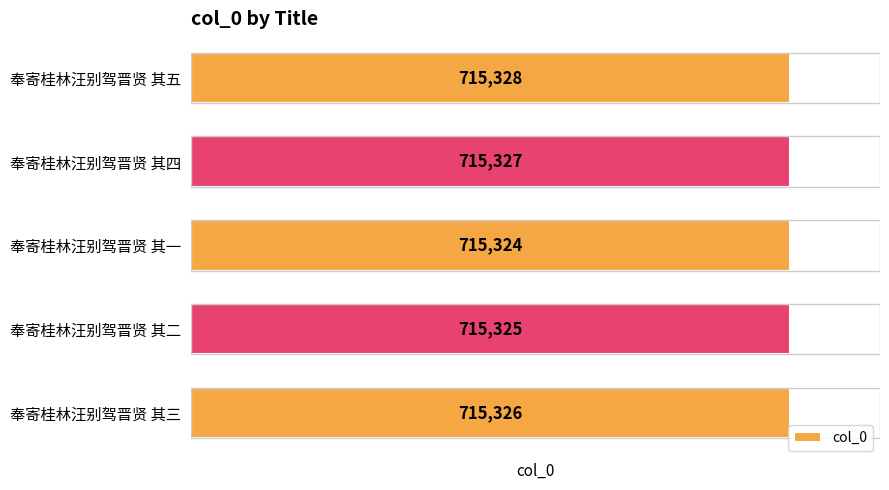

Does the chart contain any negative values?

No